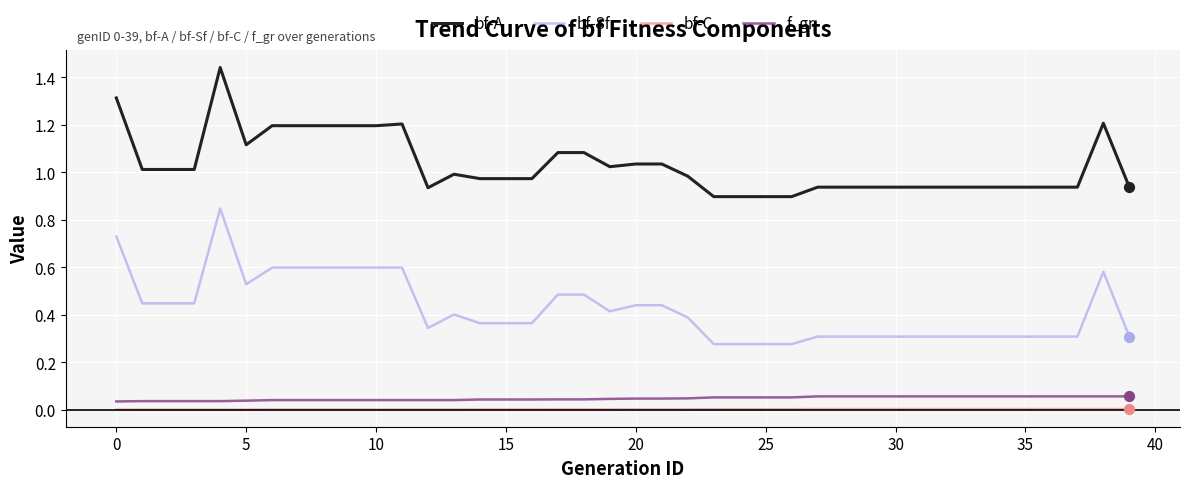

At how many categories does at least one series exceed 1?

18